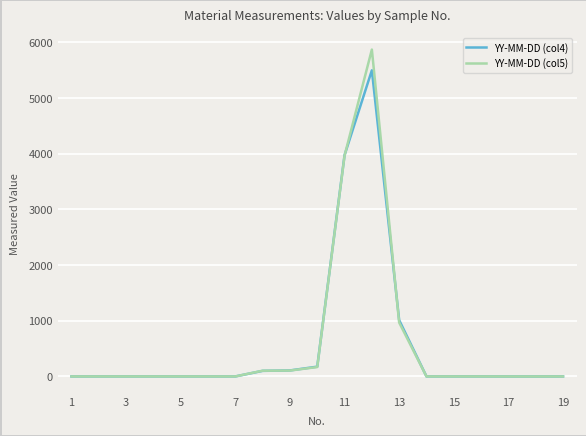

Which series ends up on top after the final intersection of YY-MM-DD (col5) and YY-MM-DD (col4)?

YY-MM-DD (col4)